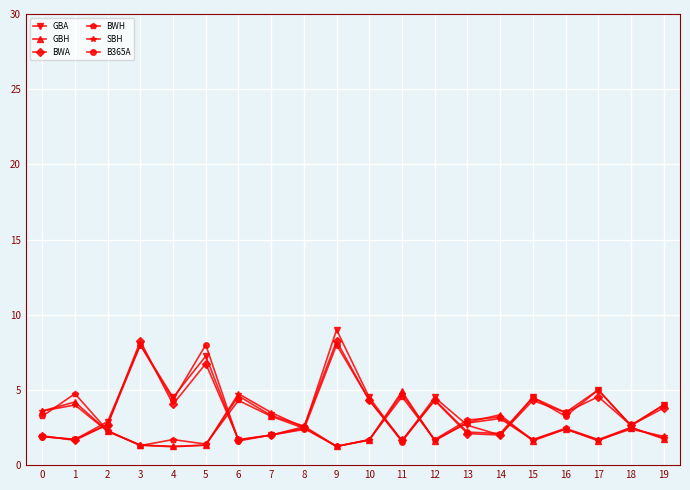

True or false: SBH and BWH intersect in this chart.

True